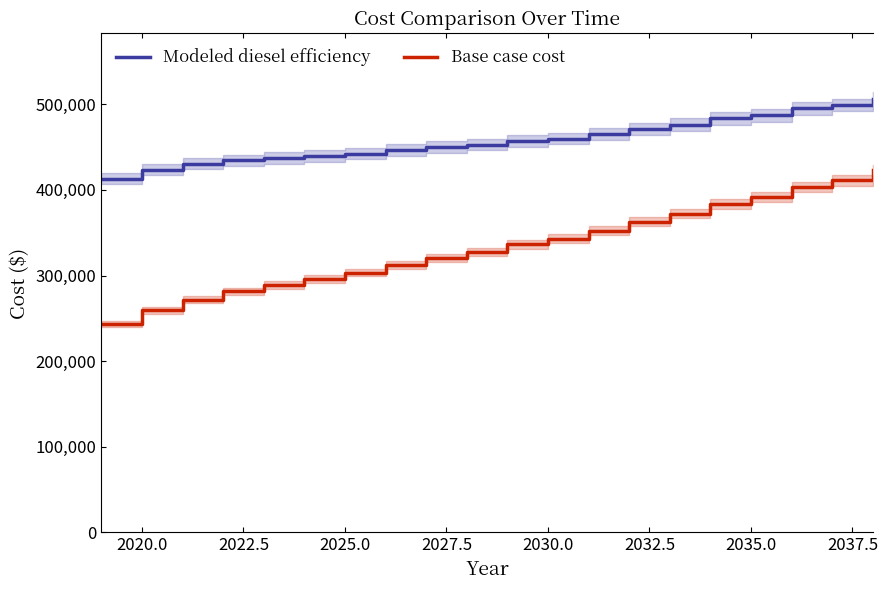

What are all the series names shown in the legend?

Modeled diesel efficiency, Base case cost